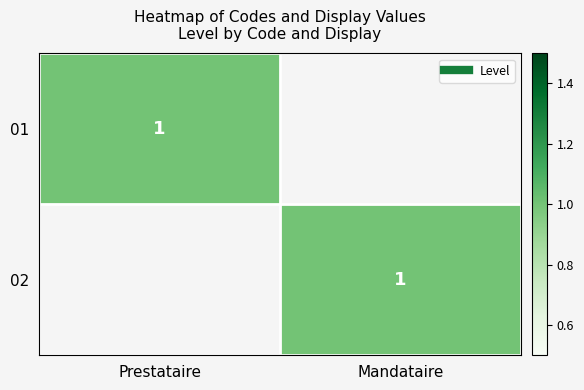

Is it true that 02 equals 1 at Mandataire?

True